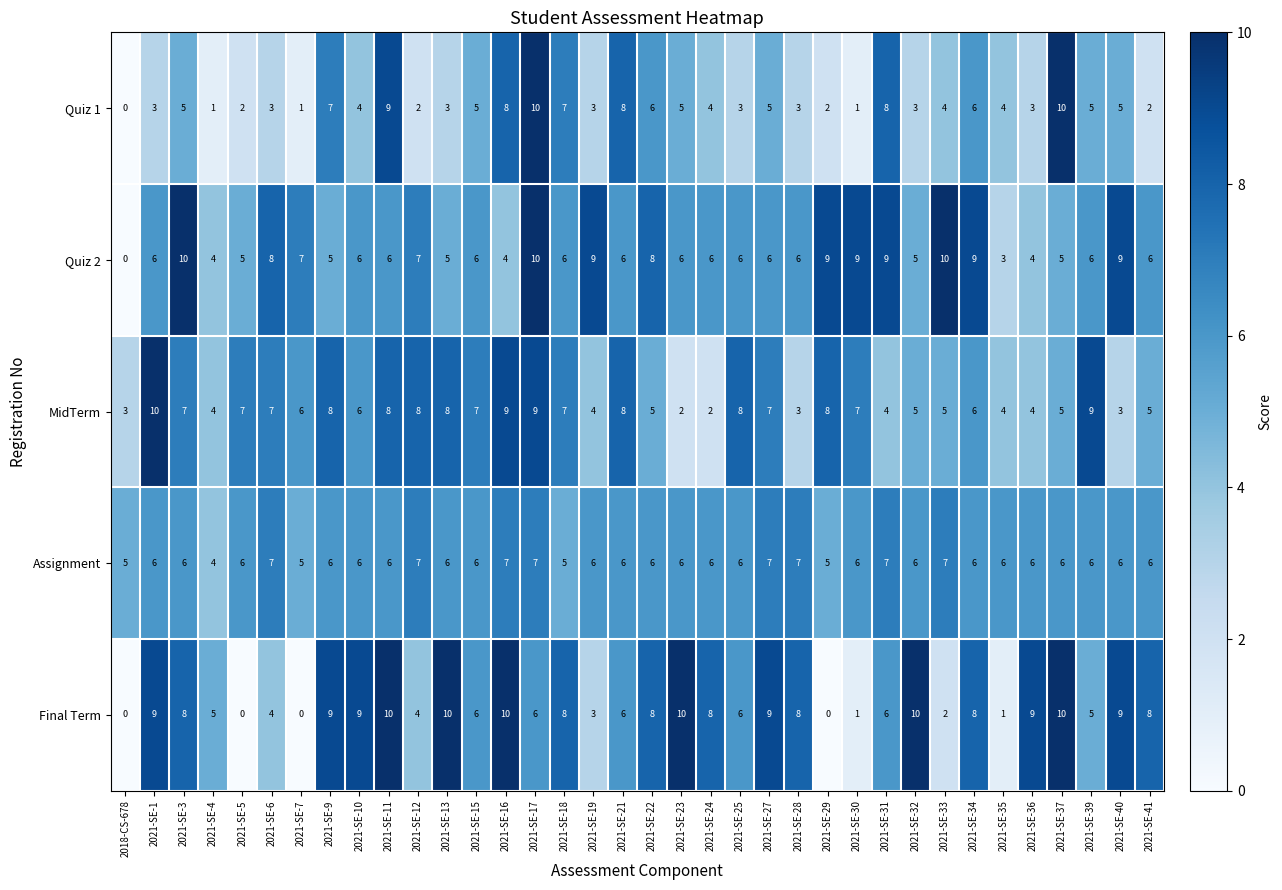

What is the spread (max minus min) of values at 2021-SE-24?

6